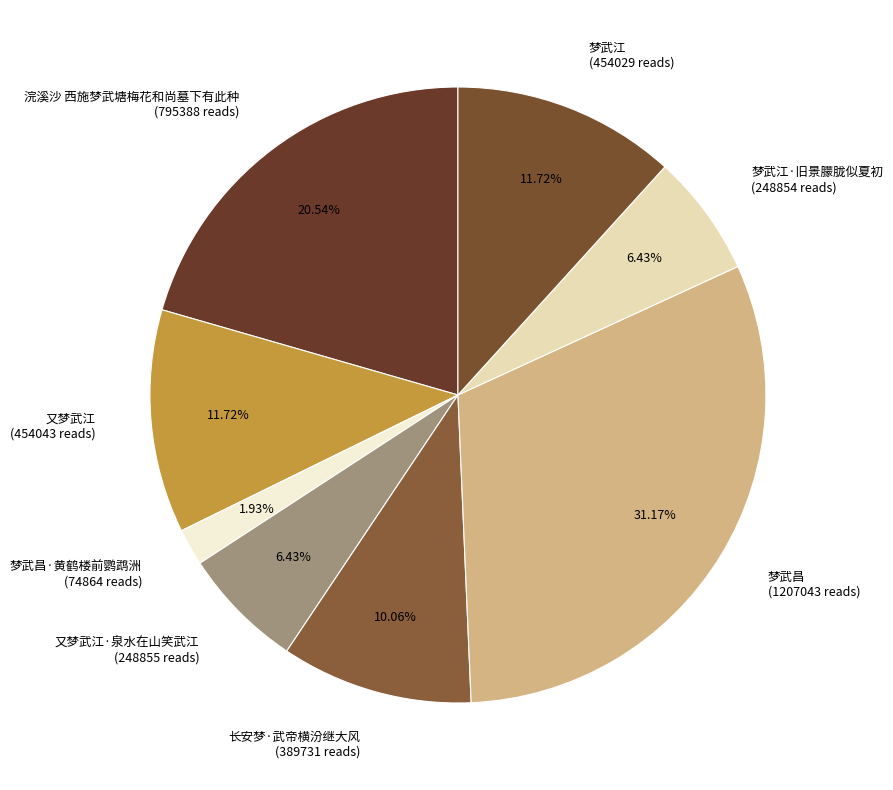

Which slice is the largest?

梦武昌 (1207043 reads)